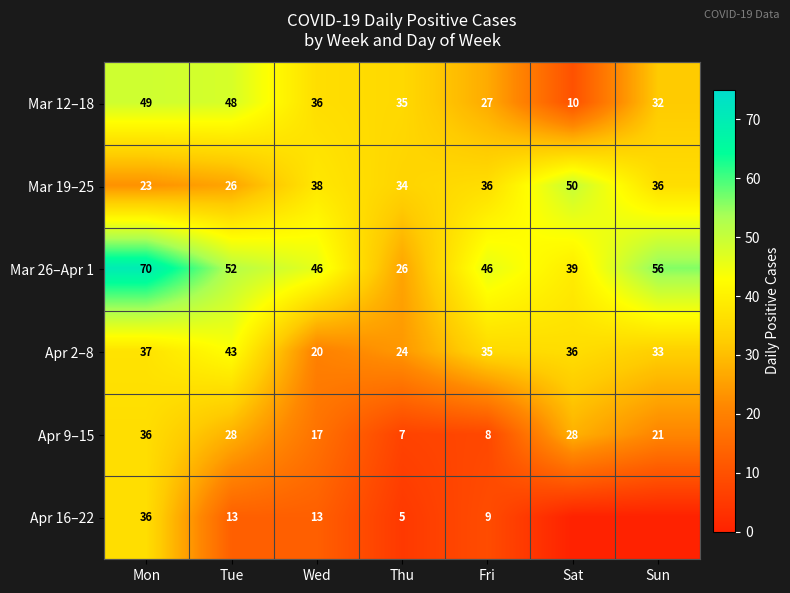

At how many categories does at least one series exceed 14?

7